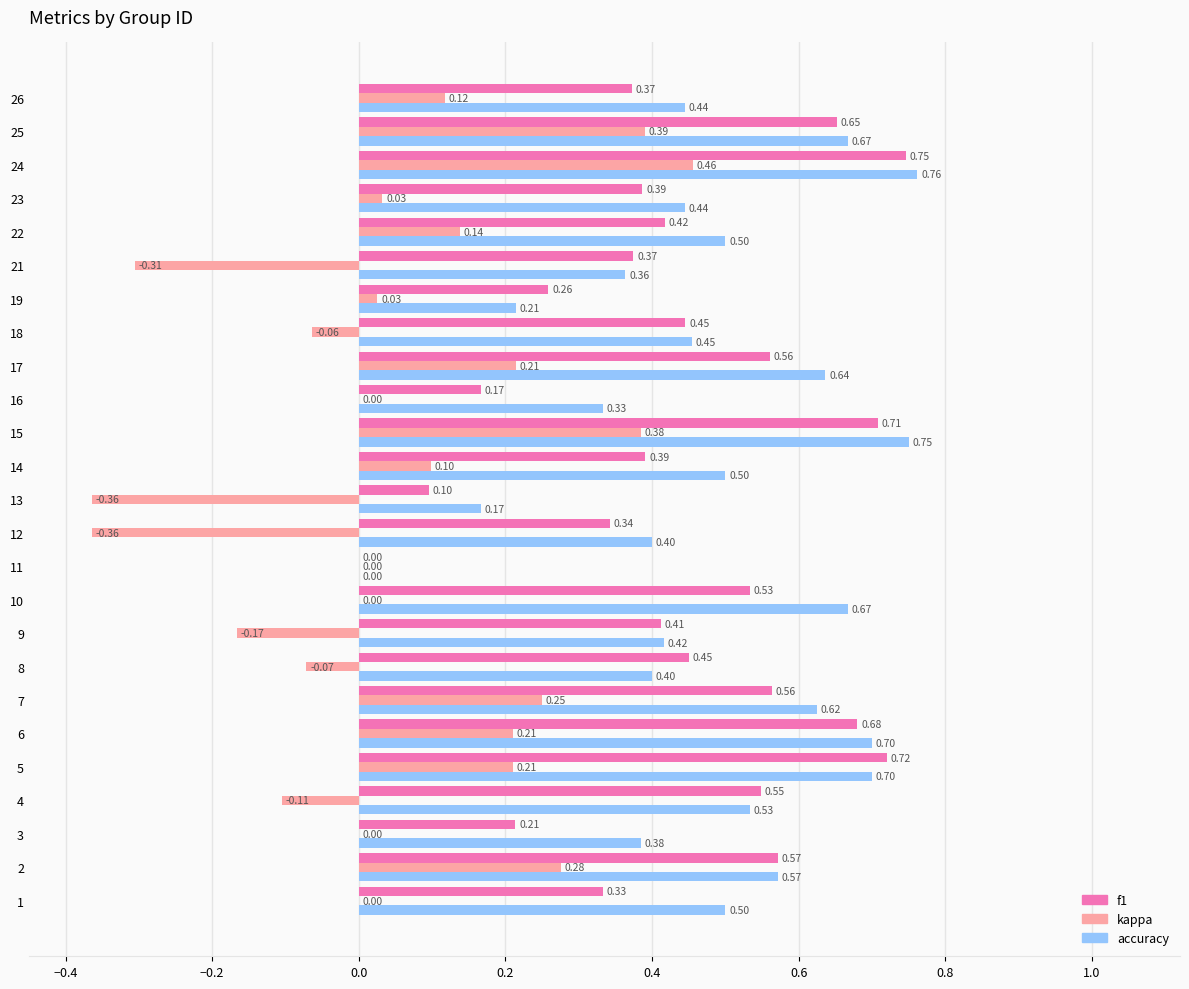

Which series has the largest range (max minus min)?

kappa